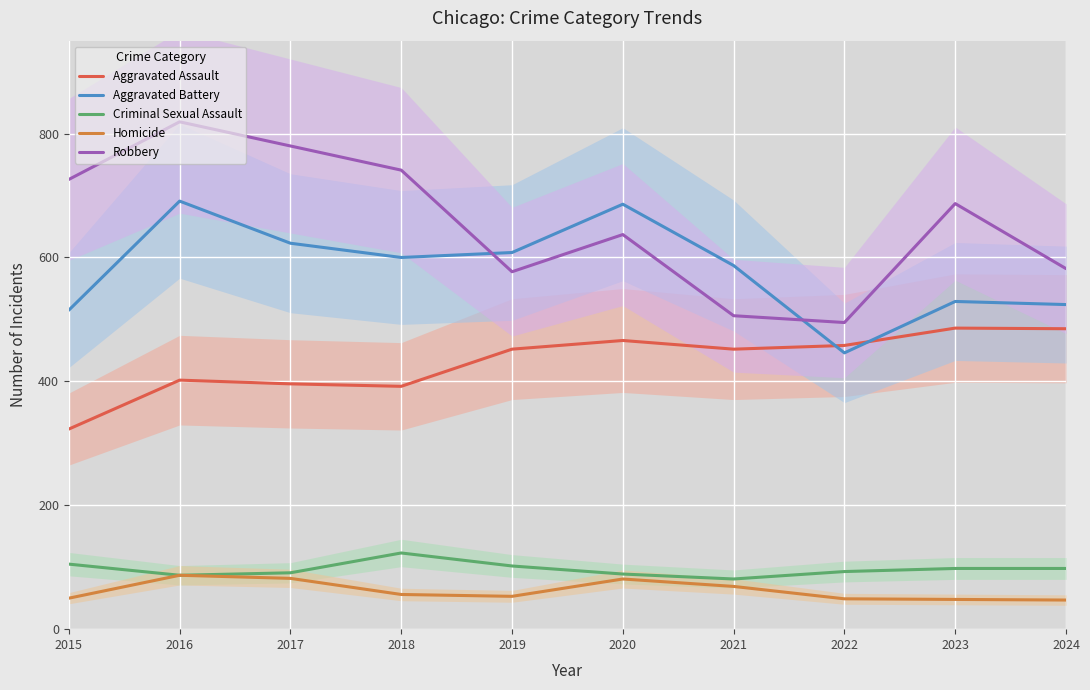

Where is the first local maximum for Criminal Sexual Assault?

2018